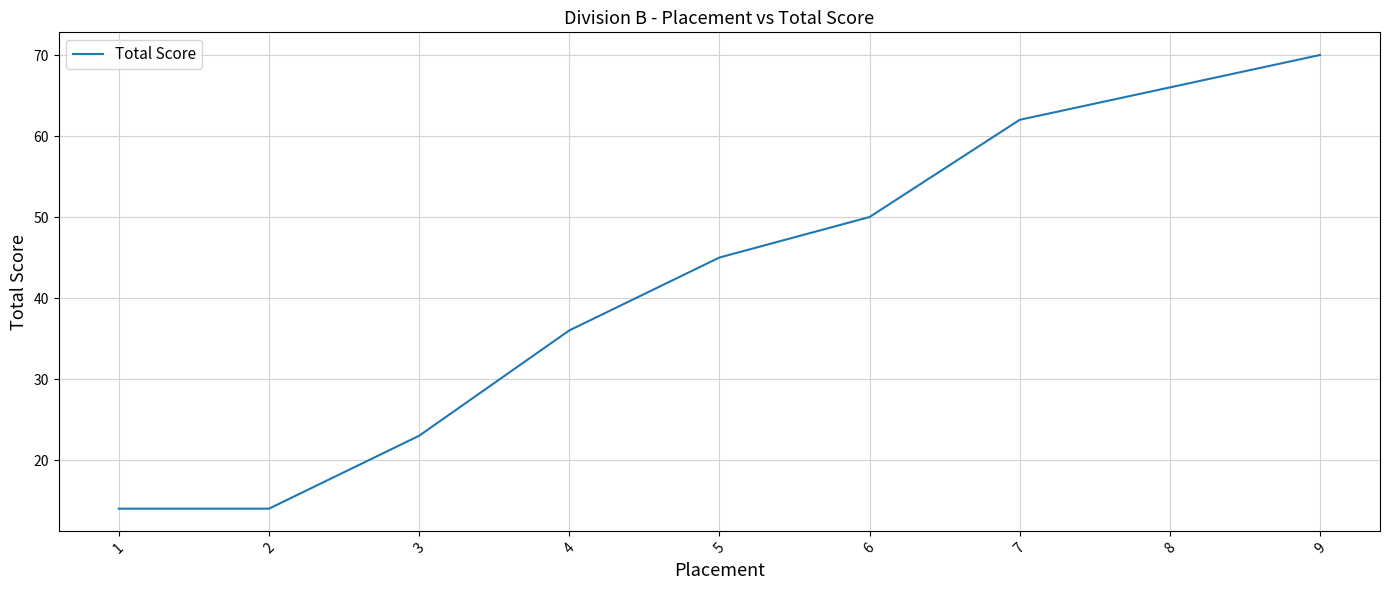

What is the sum of all values?

380